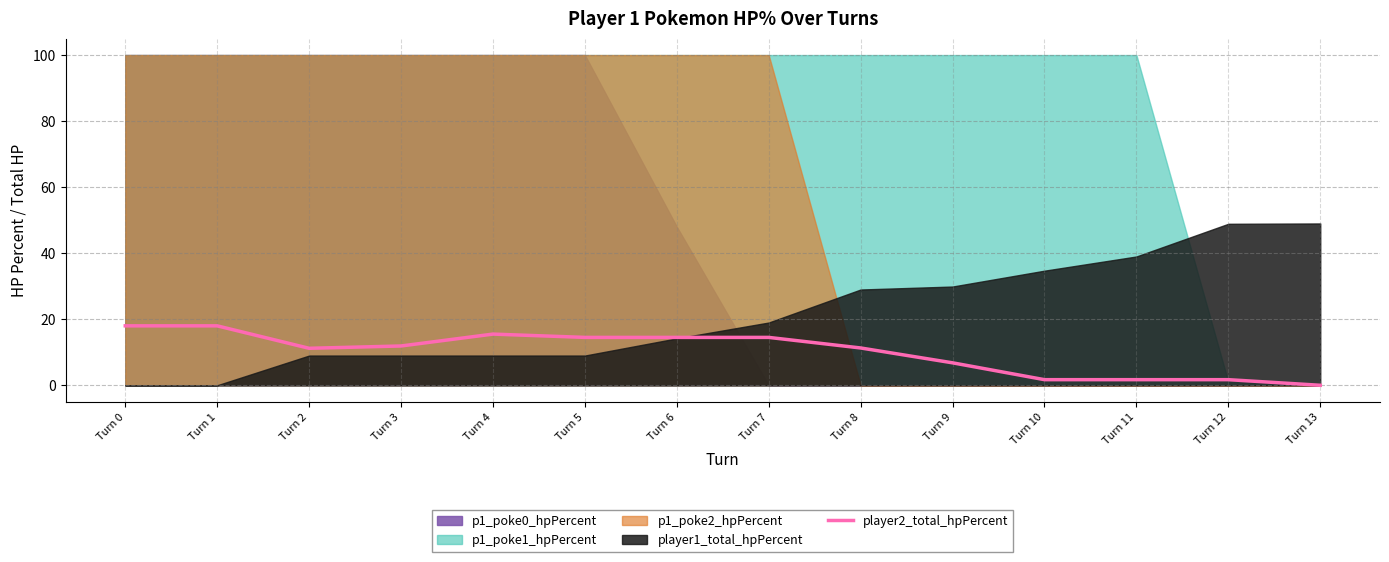

Does the chart display data point markers on the line(s)?

No